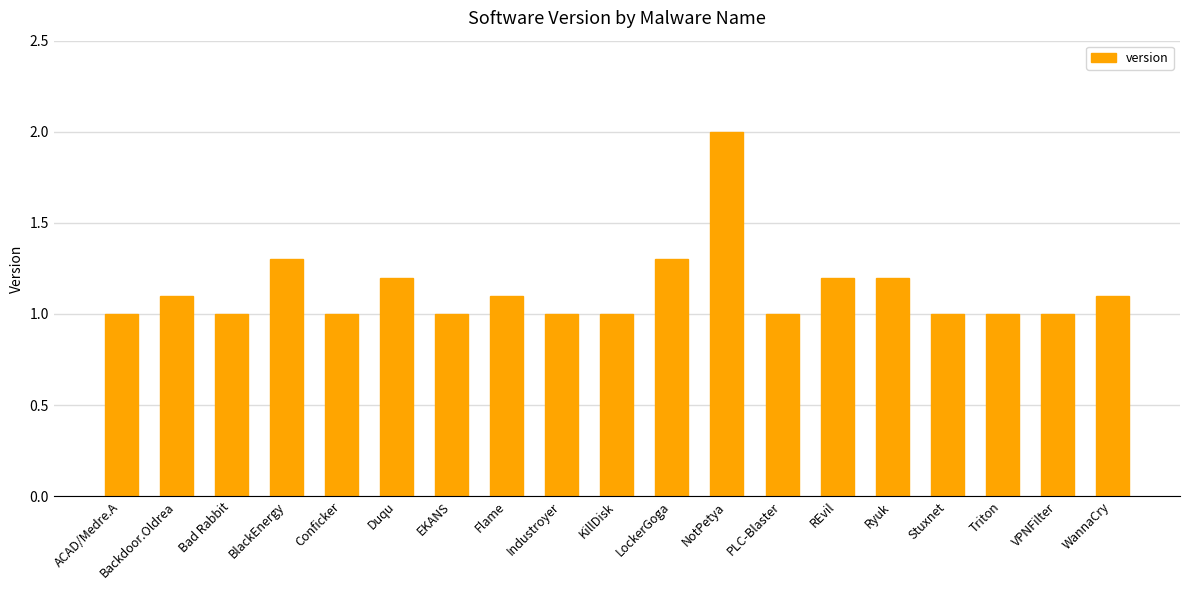

Reading right to left, what are all the values shown in this chart?

1.1	1.0	1.0	1.0	1.2	1.2	1.0	2.0	1.3	1.0	1.0	1.1	1.0	1.2	1.0	1.3	1.0	1.1	1.0